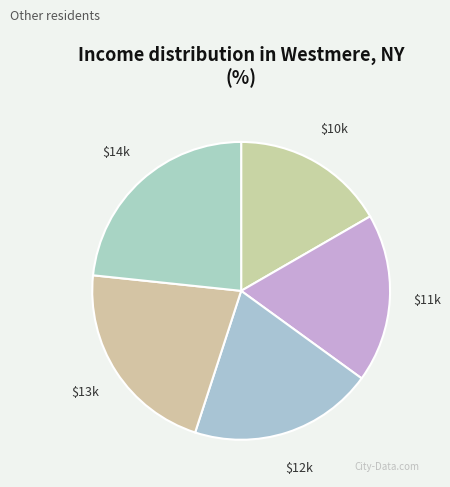

Count the number of slices in the pie.

5